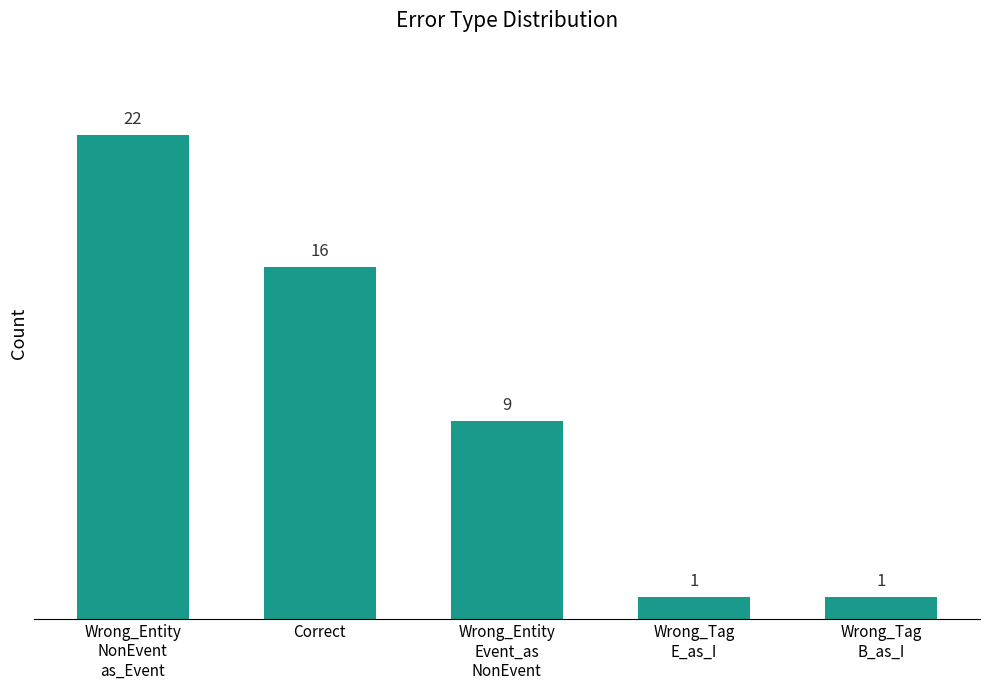

What is the difference between the maximum and minimum values?

21